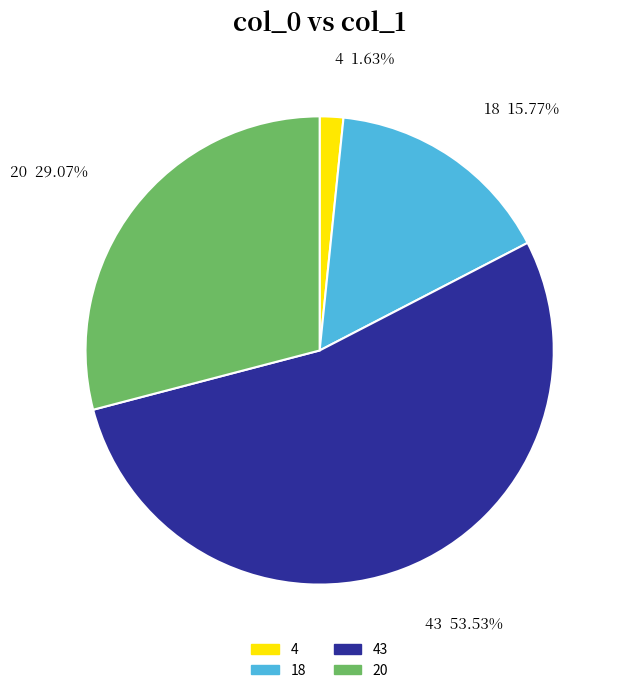

To the nearest percent, what percentage of the pie is 20?

29%